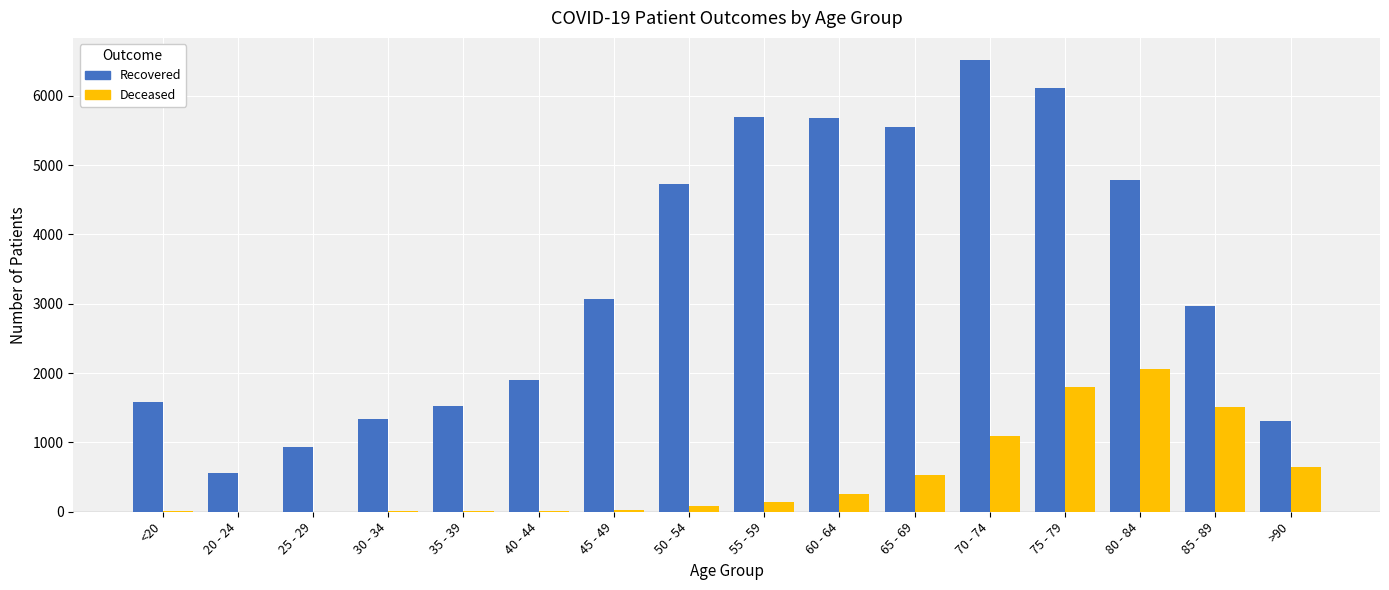

At which category is the sum across all series the highest?

75 - 79